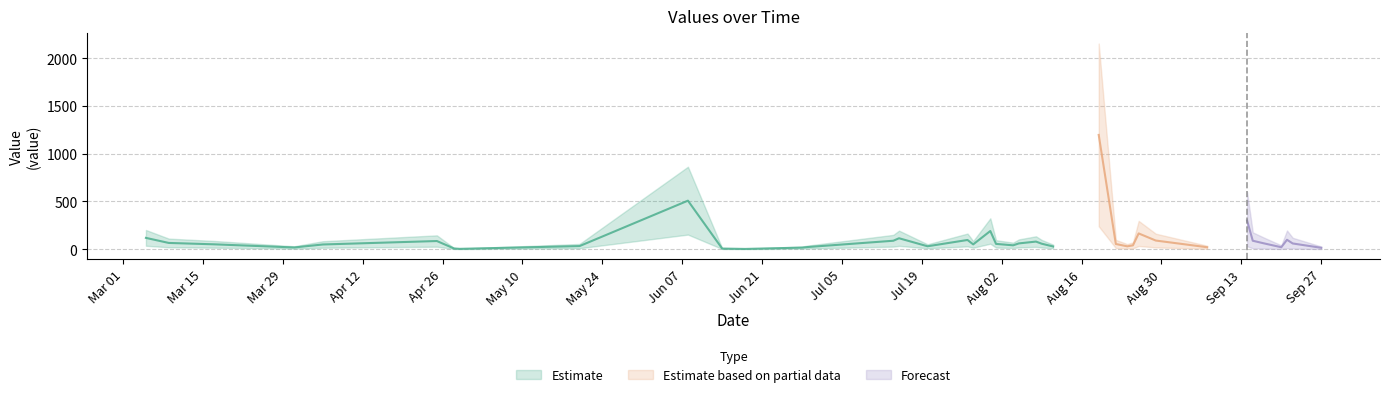

Reading left to right, what are all the values shown in this chart?

2011-03-05=118.0	2011-03-09=65.0	2011-03-17=50.4	2011-03-31=17.6	2011-04-05=48.8	2011-04-25=85.0	2011-04-28=7.0	2011-04-29=3.0	2011-05-20=32.0	2011-06-08=508.0	2011-06-14=6.0	2011-06-18=2.0	2011-06-28=16.0	2011-06-29=22.0	2011-07-14=88.0	2011-07-15=114.1	2011-07-20=30.0	2011-07-27=96.0	2011-07-28=50.0	2011-07-31=190.0	2011-08-01=55.0	2011-08-04=40.0	2011-08-05=60.0	2011-08-08=79.2	2011-08-09=57.0	2011-08-11=28.0	2011-08-19=1197.0	2011-08-22=54.0	2011-08-24=29.4	2011-08-25=39.7	2011-08-26=164.6	2011-08-29=90.0	2011-09-07=20.0	2011-09-14=300.0	2011-09-15=88.0	2011-09-17=60.0	2011-09-20=20.0	2011-09-21=98.0	2011-09-22=59.5	2011-09-27=14.0